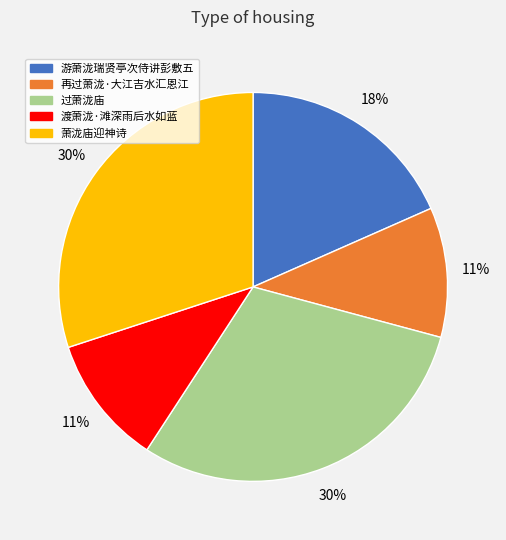

Does 过萧泷庙 represent more than half of the total?

No